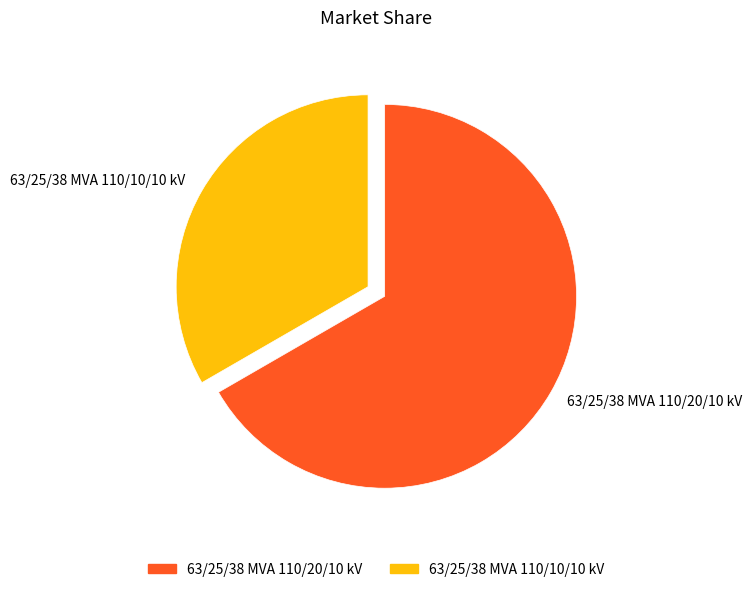

Is it true that 63/25/38 MVA 110/20/10 kV is 76% of the pie?

False